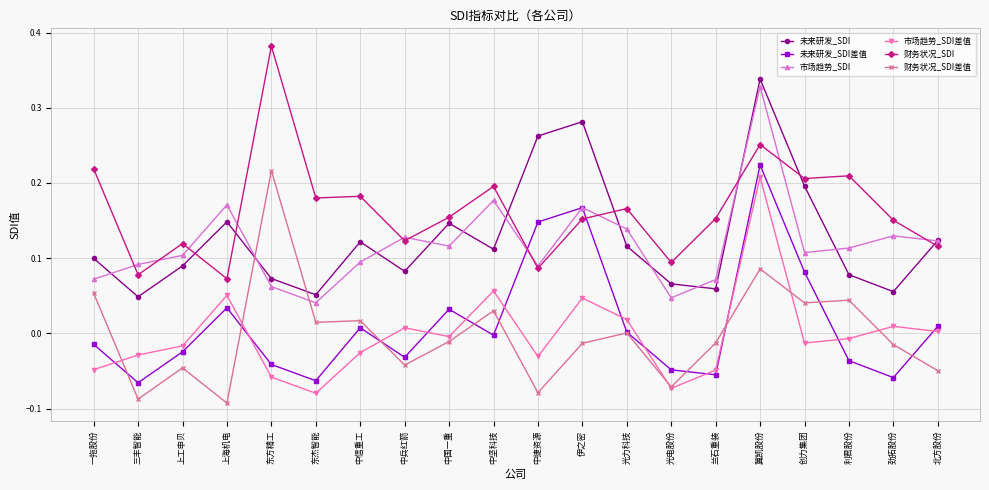

The value of 财务状况_SDI差值 at 光电股份 is -0.0. True or false?

False